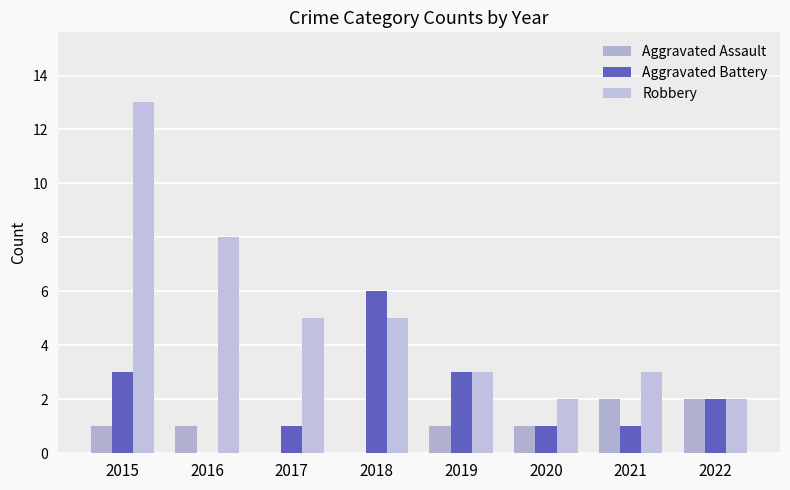

Is it true that Aggravated Assault equals 1 at 2015?

True